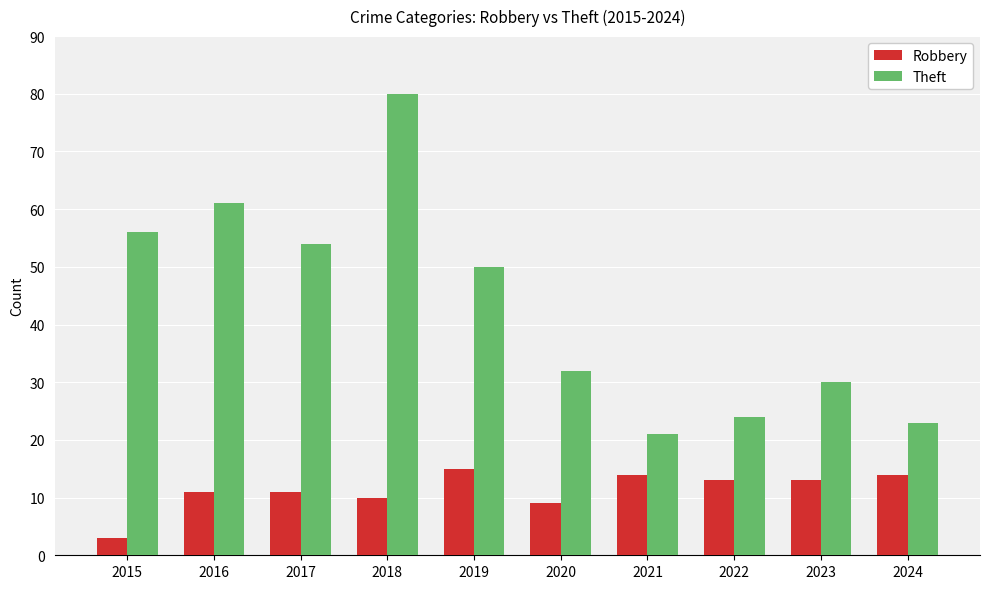

Reading right to left, extract all data points from this chart.

Robbery: 14	13	13	14	9	15	10	11	11	3
Theft: 23	30	24	21	32	50	80	54	61	56